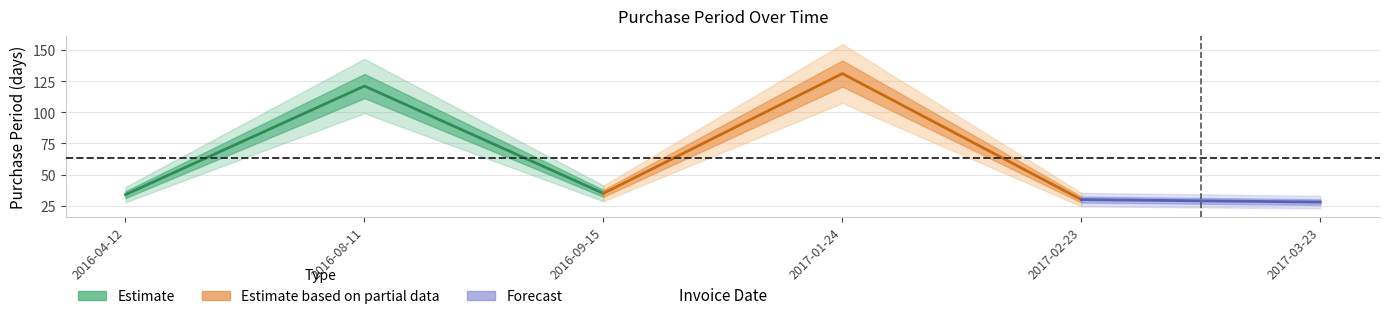

What value does the data have at 2016-09-15, to the nearest 50?

50